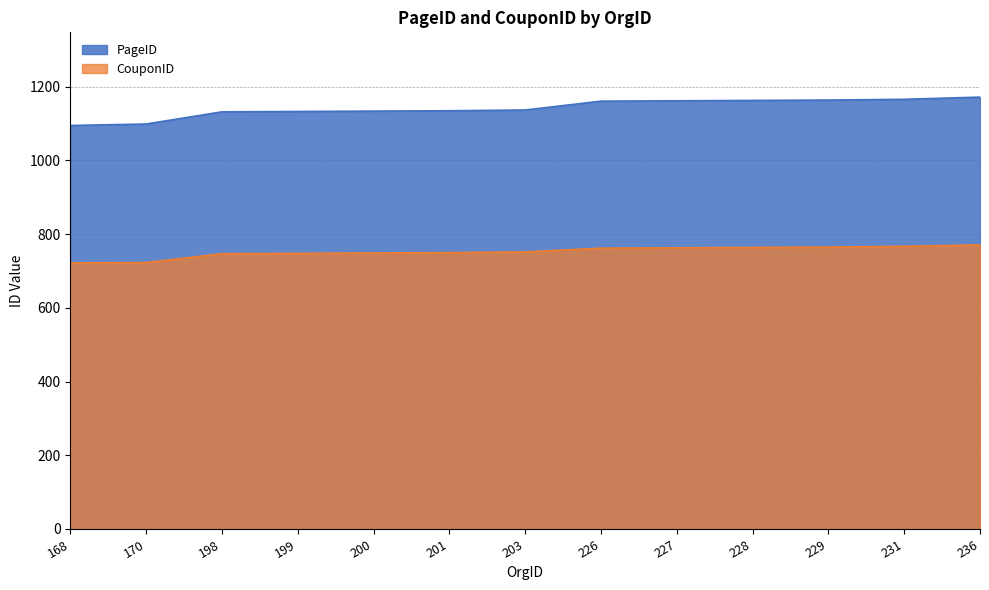

True or false: PageID and CouponID intersect in this chart.

False